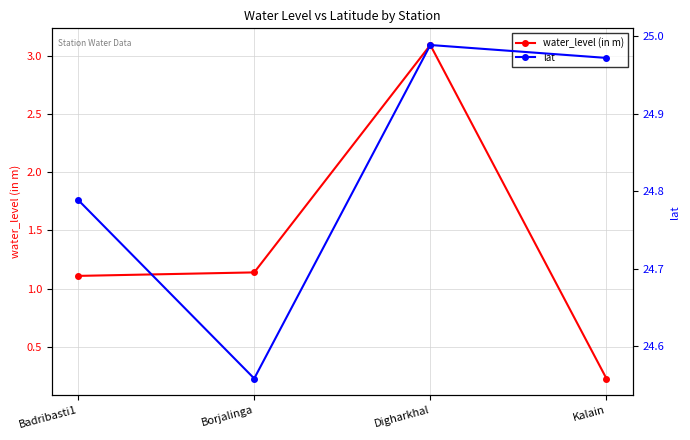

Rank the series at Kalain from highest to lowest value.

lat, water_level (in m)